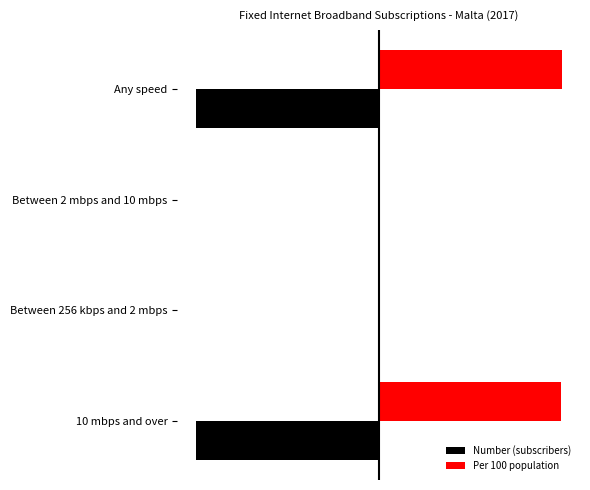

Reading left to right, extract all data points from this chart.

Number (subscribers): -41.9	0.0	-0.2	-42.1
Per 100 population: 41.9	0.0	0.2	42.1